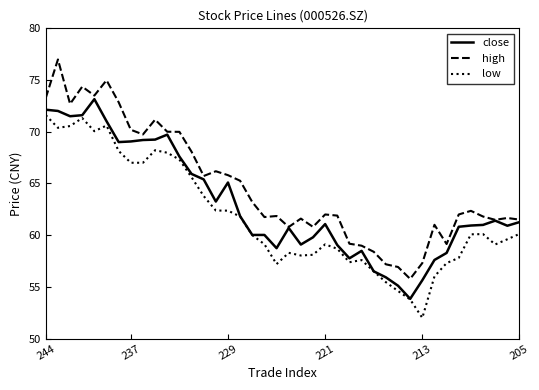

What is the average value of the low series?

61.8